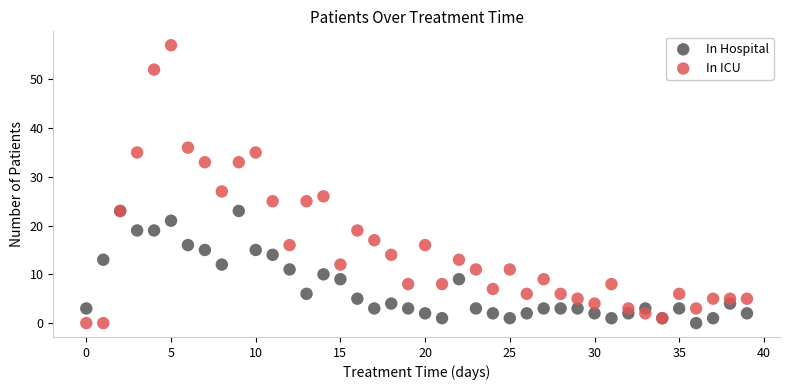

Which series has the largest Y range (max minus min)?

In ICU